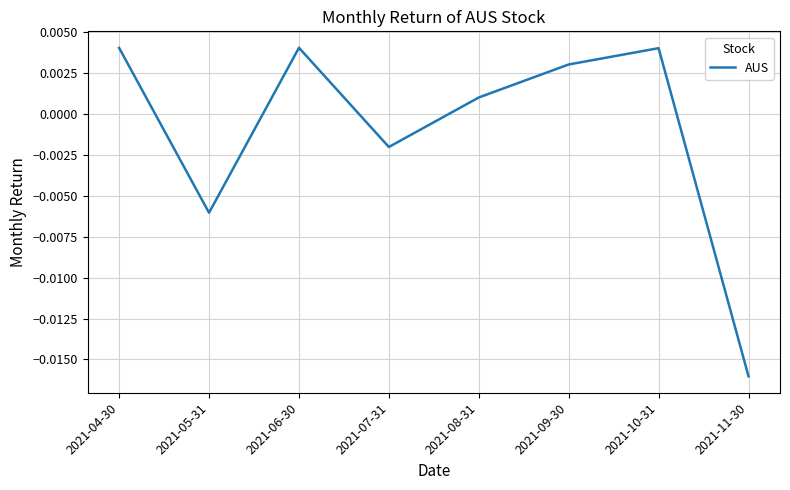

At which category does the data reach its first local peak?

2021-06-30